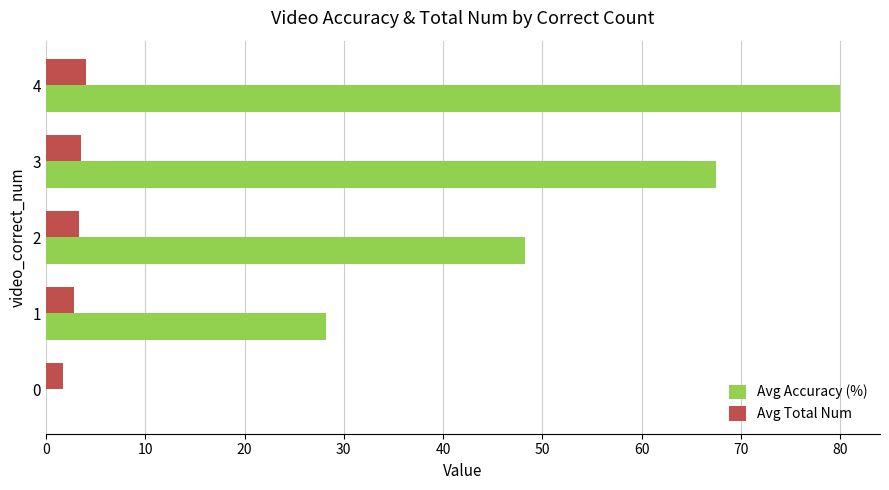

What is the maximum value shown in the chart?

80.0